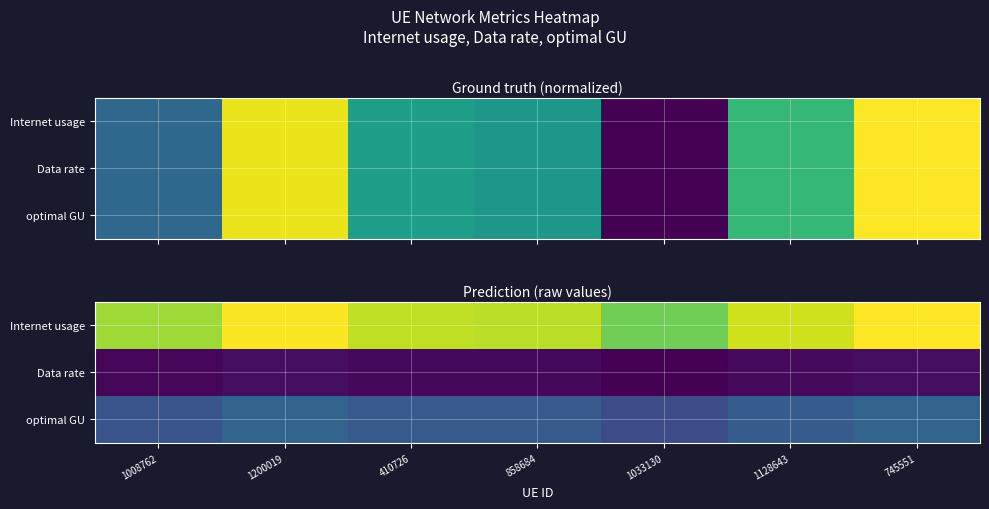

Rank the series by their average value, from highest to lowest.

Internet usage, optimal GU, Data rate